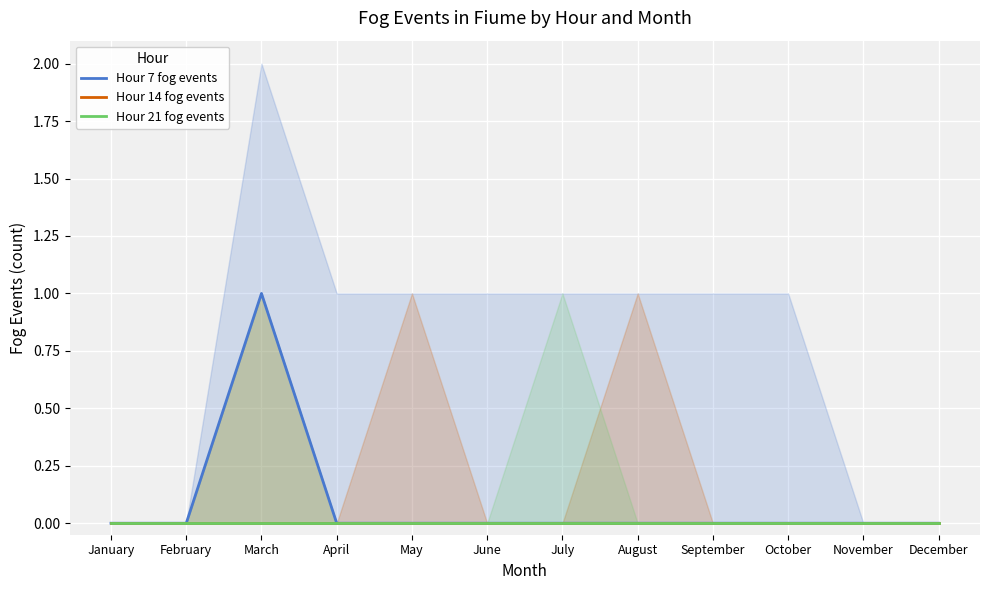

True or false: Hour 7 fog events and Hour 21 fog events cross at least once.

False